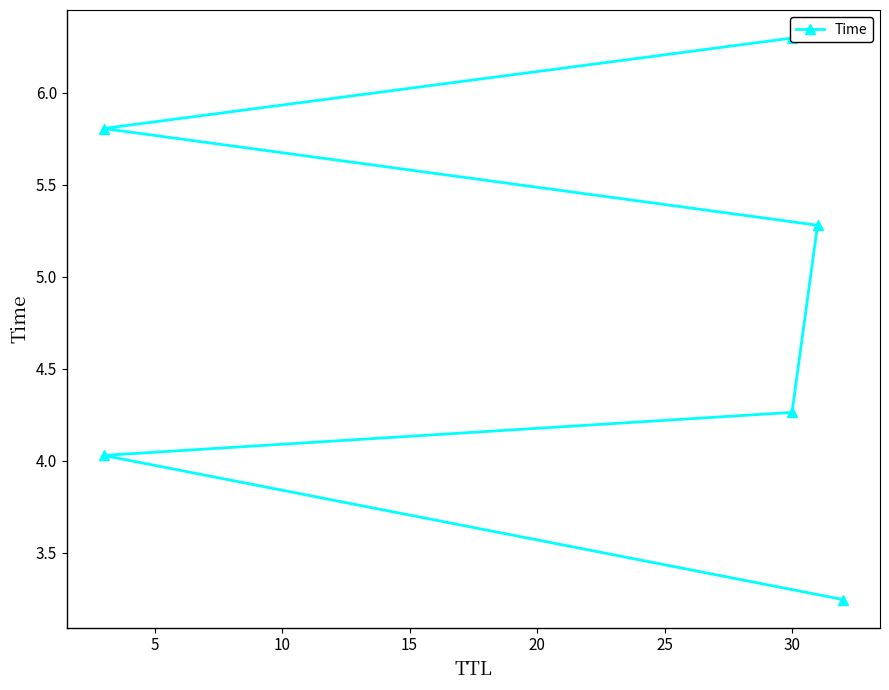

What is the change in value from 0 to 10?

+1.0